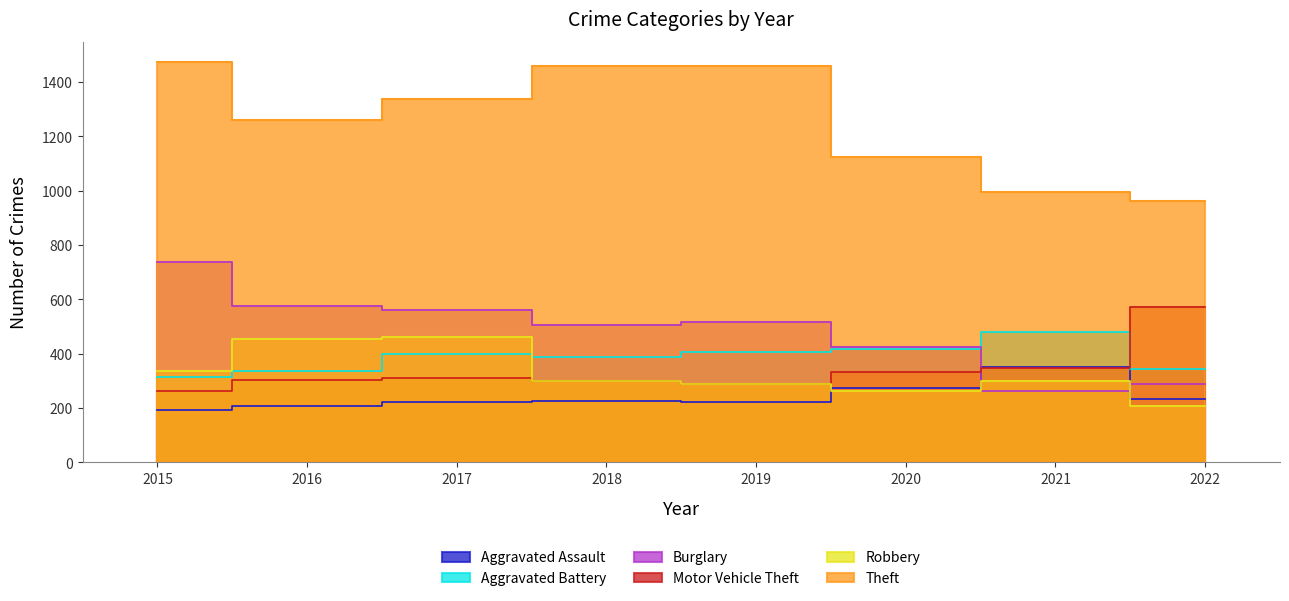

Reading right to left, what are all the values shown in this chart?

Aggravated Assault: 2022=235	2021=352	2020=273	2019=223	2018=225	2017=224	2016=206	2015=194
Aggravated Battery: 2022=344	2021=479	2020=416	2019=407	2018=389	2017=400	2016=336	2015=316
Burglary: 2022=289	2021=262	2020=425	2019=517	2018=506	2017=562	2016=576	2015=738
Motor Vehicle Theft: 2022=572	2021=348	2020=333	2019=290	2018=298	2017=312	2016=304	2015=263
Robbery: 2022=209	2021=300	2020=263	2019=287	2018=301	2017=460	2016=454	2015=337
Theft: 2022=963	2021=997	2020=1125	2019=1459	2018=1461	2017=1339	2016=1259	2015=1474